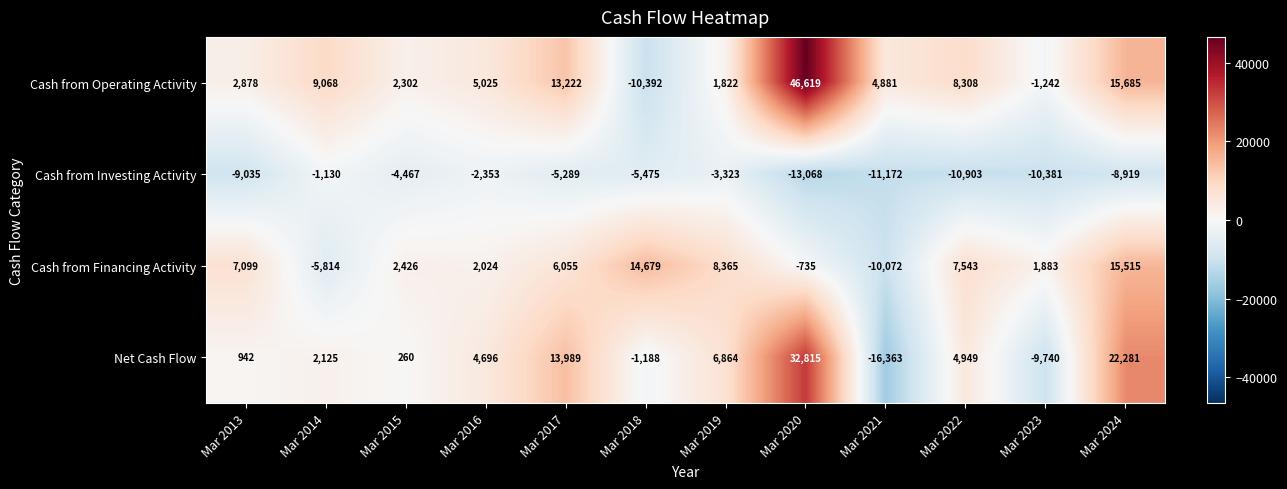

True or false: Cash from Investing Activity has a value of -1783 at Mar 2018.

False